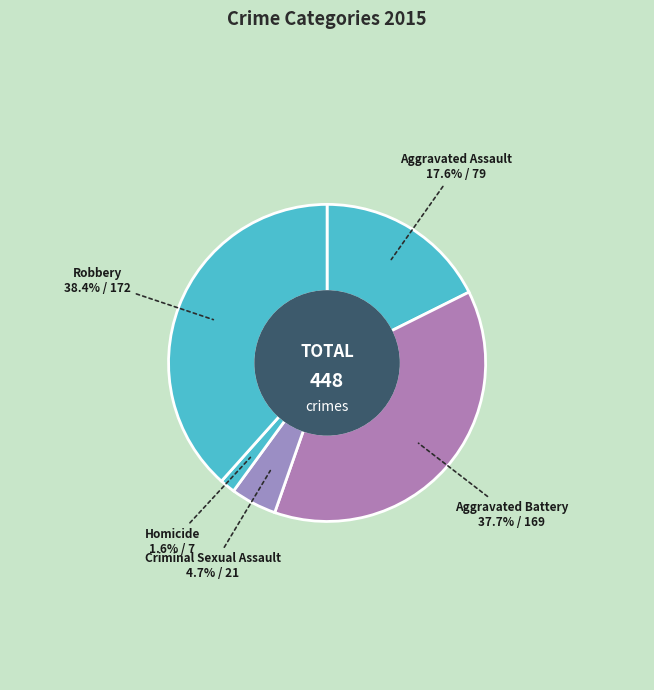

True or false: Homicide accounts for 13% of the total.

False